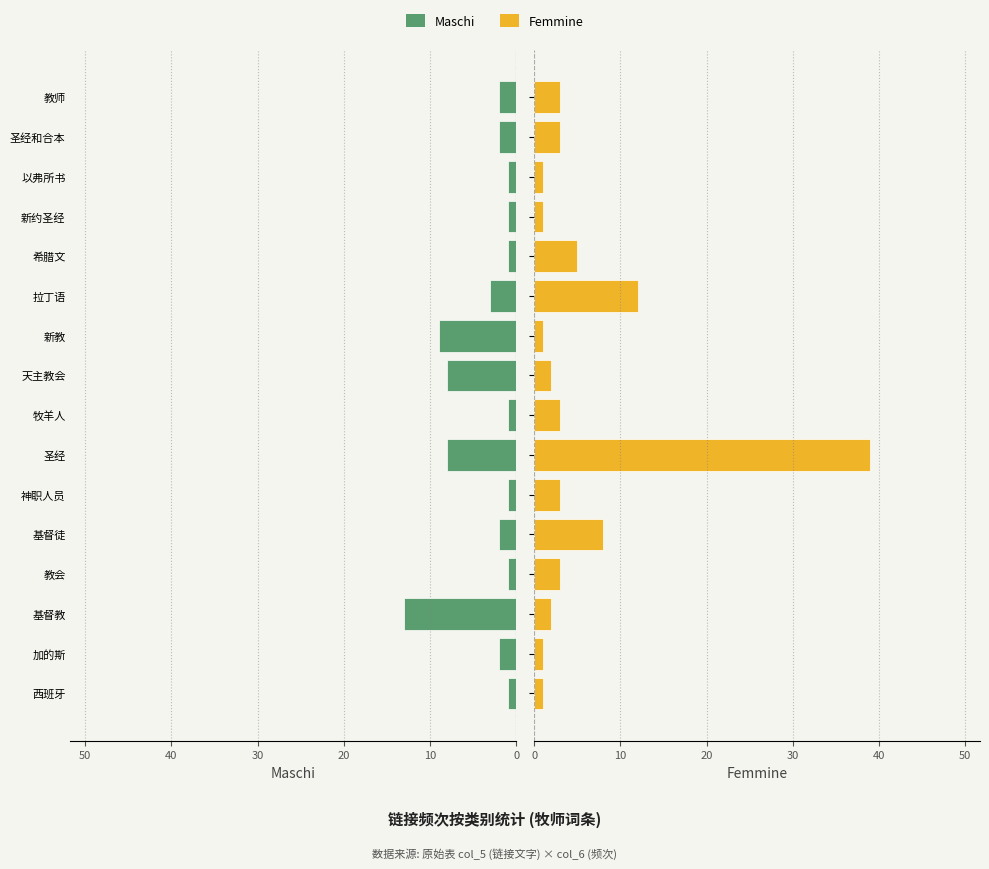

How many bars are there in each group?

2